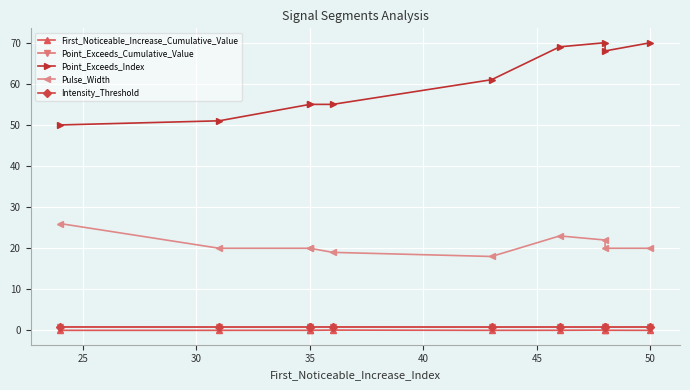

At 35, list the series in order from largest to smallest.

Point_Exceeds_Index, Pulse_Width, Point_Exceeds_Cumulative_Value, Intensity_Threshold, First_Noticeable_Increase_Cumulative_Value